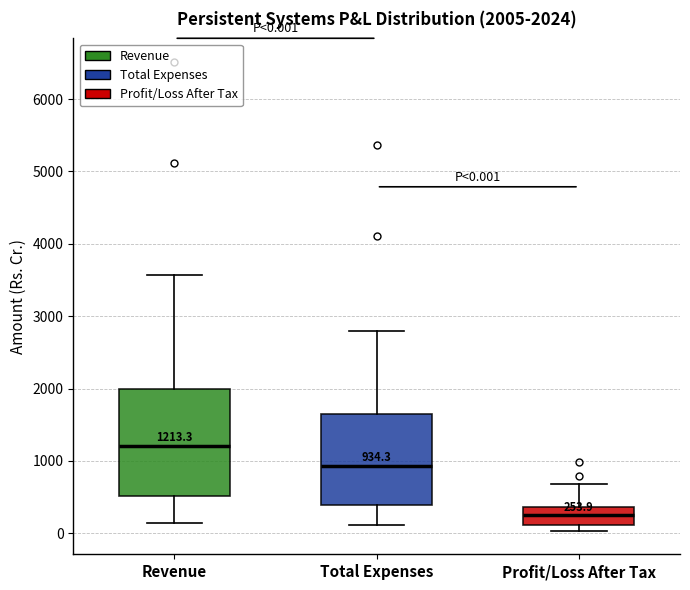

Which box's median line is the highest?

Revenue